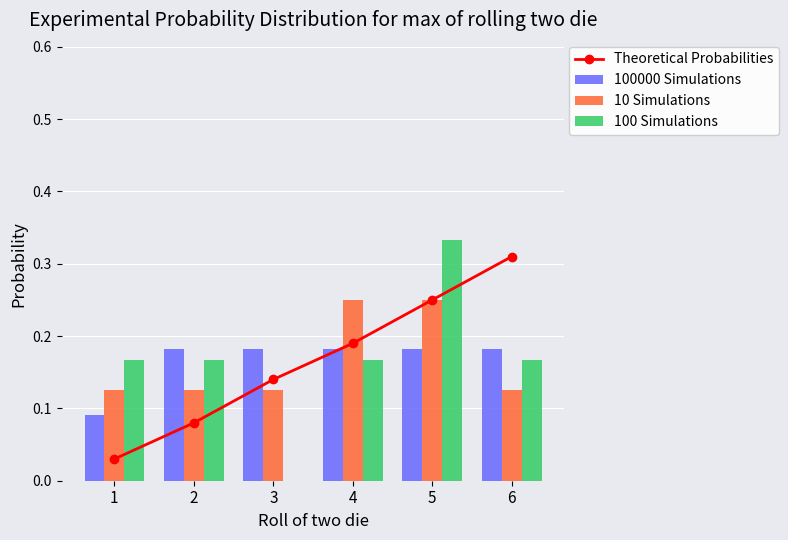

How many data points does each series have?

6